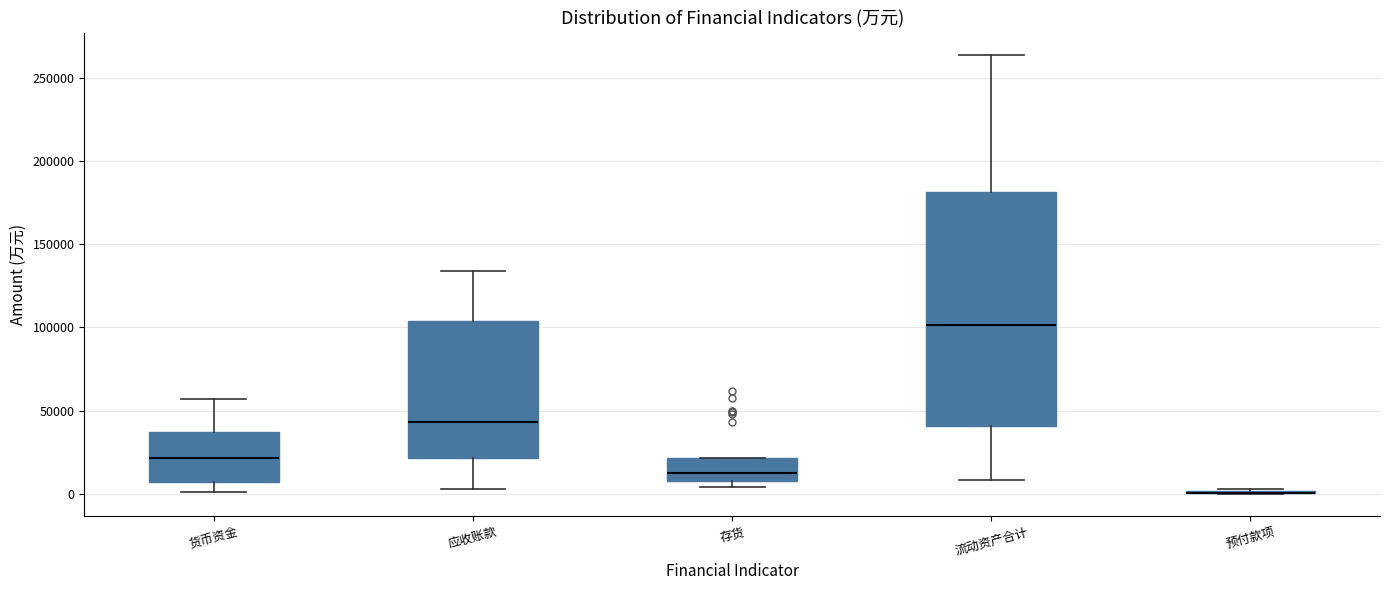

Which box is the tallest, from its lower edge to its upper edge?

流动资产合计